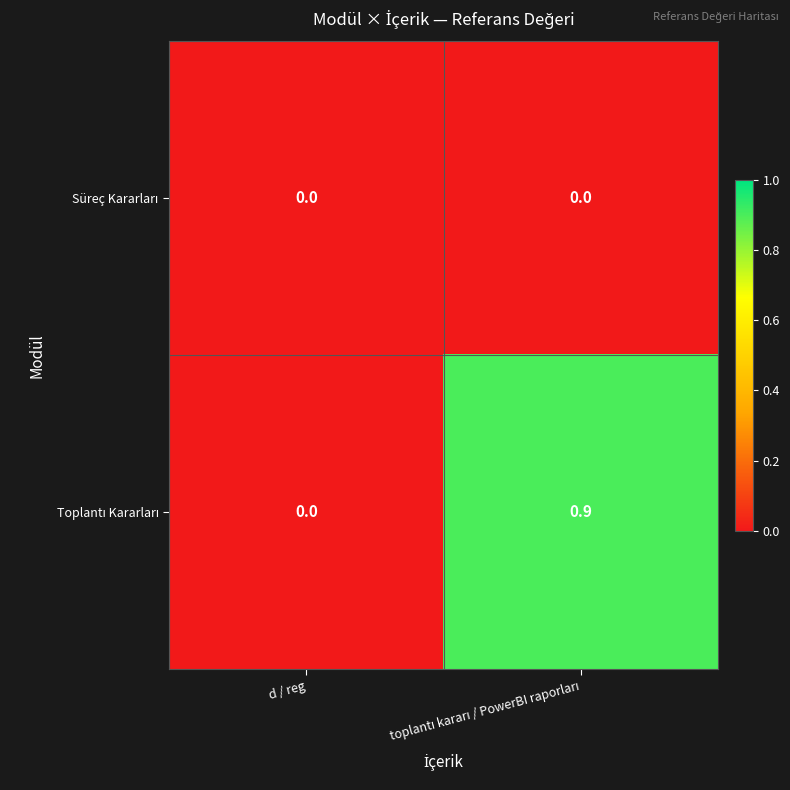

What is the greatest value displayed?

0.9